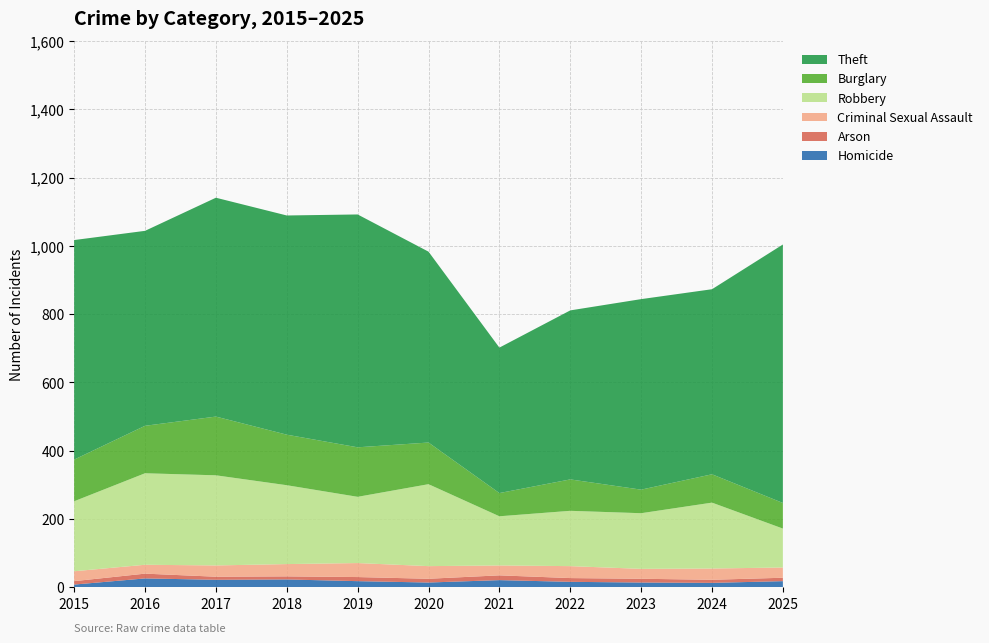

Reading left to right, transcribe all the data shown in this chart.

Homicide: 2015=8	2016=26	2017=22	2018=23	2019=18	2020=14	2021=21	2022=16	2023=14	2024=13	2025=18
Arson: 2015=10	2016=14	2017=9	2018=9	2019=12	2020=11	2021=14	2022=11	2023=11	2024=9	2025=10
Criminal Sexual Assault: 2015=29	2016=26	2017=33	2018=36	2019=41	2020=37	2021=29	2022=35	2023=29	2024=33	2025=30
Robbery: 2015=205	2016=268	2017=264	2018=231	2019=194	2020=240	2021=144	2022=162	2023=163	2024=193	2025=114
Burglary: 2015=122	2016=139	2017=172	2018=148	2019=145	2020=122	2021=68	2022=92	2023=69	2024=83	2025=75
Theft: 2015=643	2016=571	2017=641	2018=642	2019=682	2020=559	2021=426	2022=495	2023=558	2024=542	2025=757